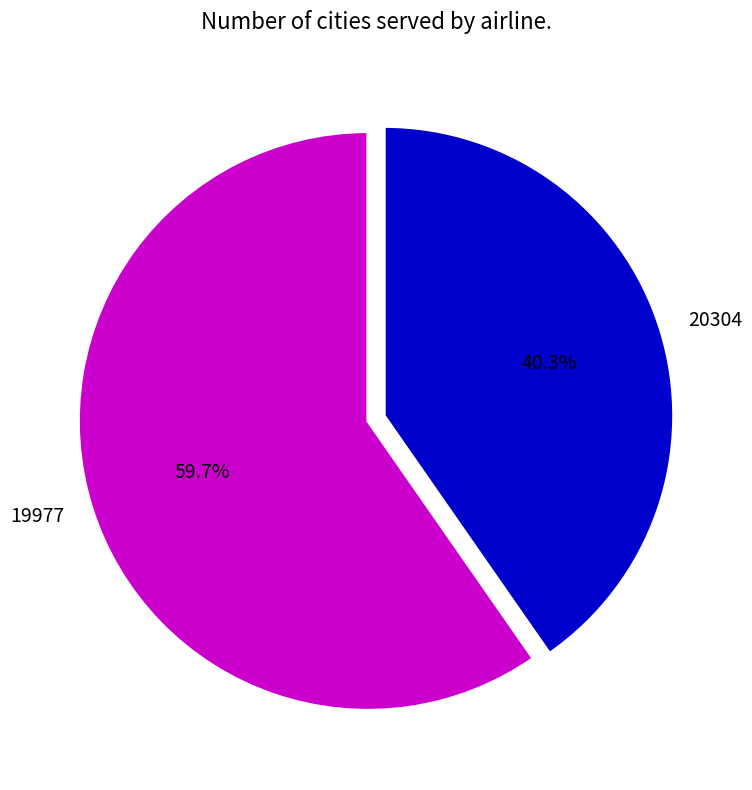

What percentage do 19977 and 20304 together represent?

100.0%